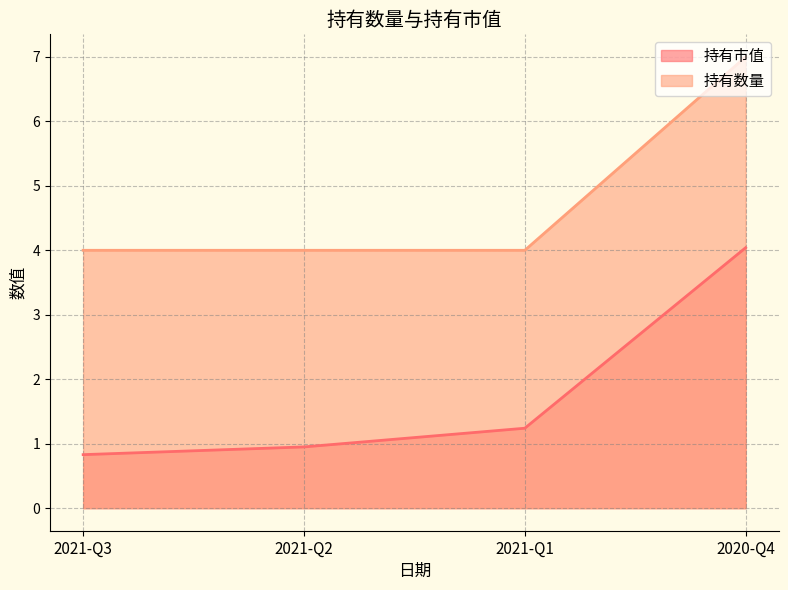

How many 持有数量 values are between 4 and 7?

4